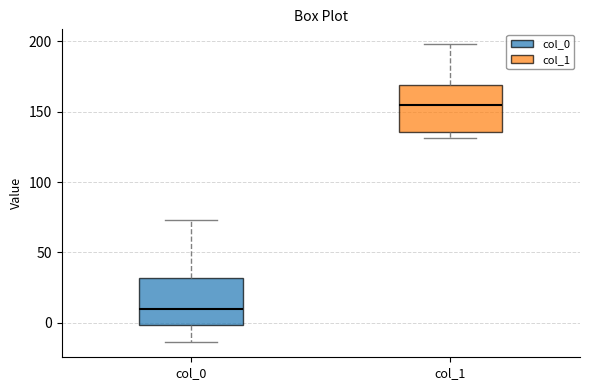

Where does the median line of the box for col_0 sit on the y-axis? The values are not printed on the chart, so give them approximately, as read against the axis.

10